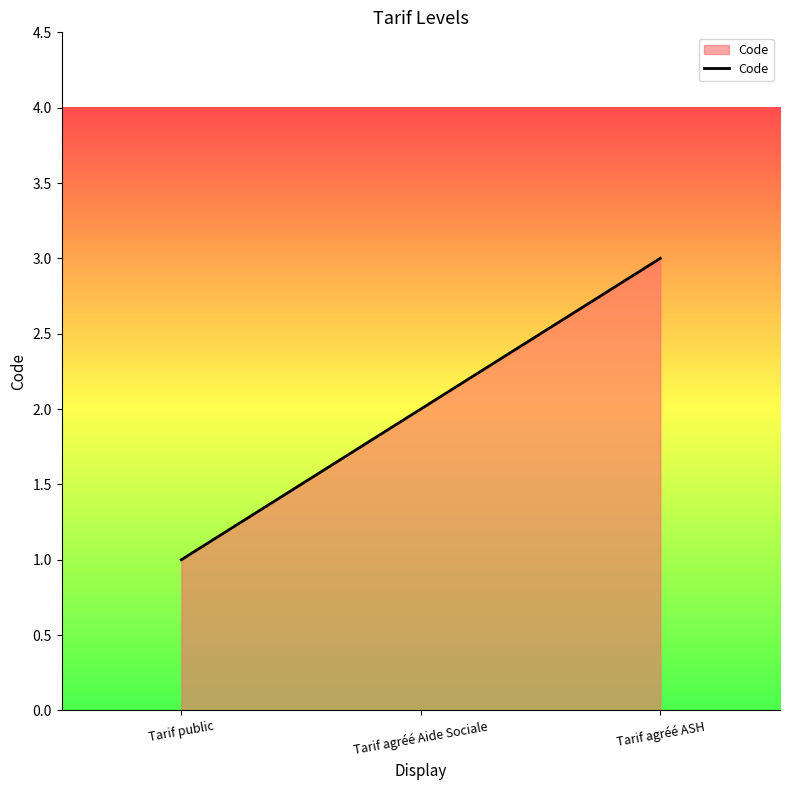

What value does the data have at Tarif agréé Aide Sociale?

2